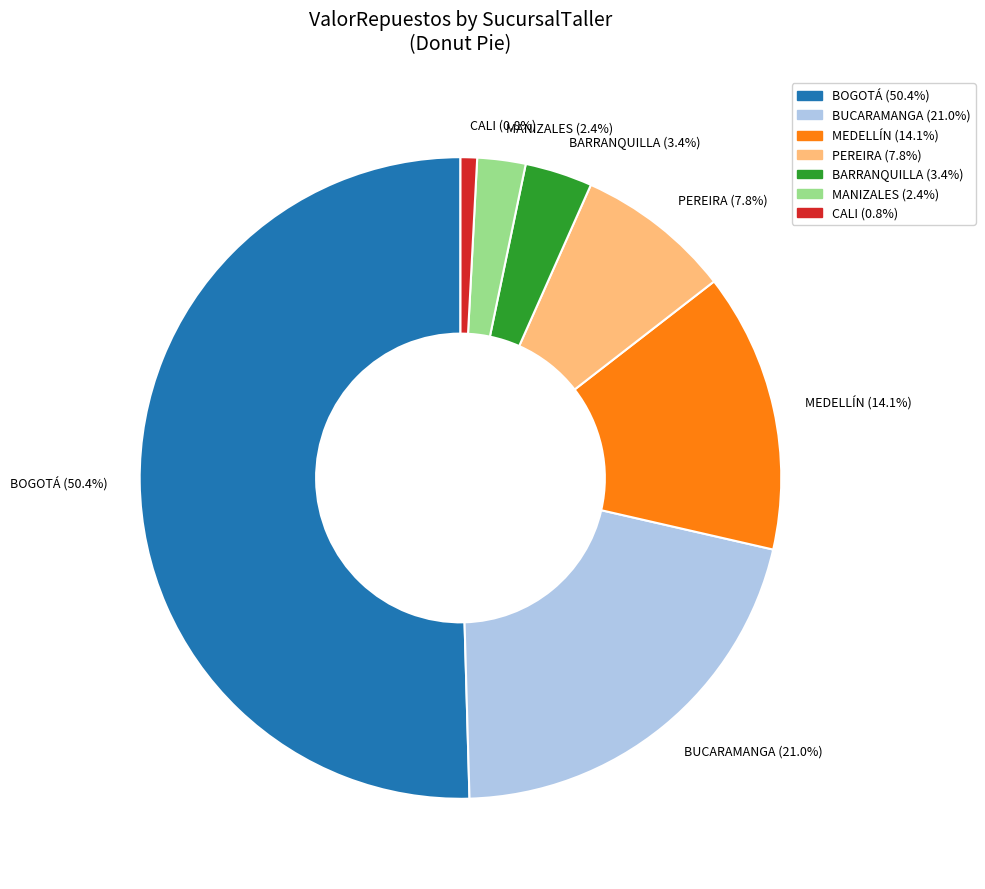

How many slices are in this pie chart?

7